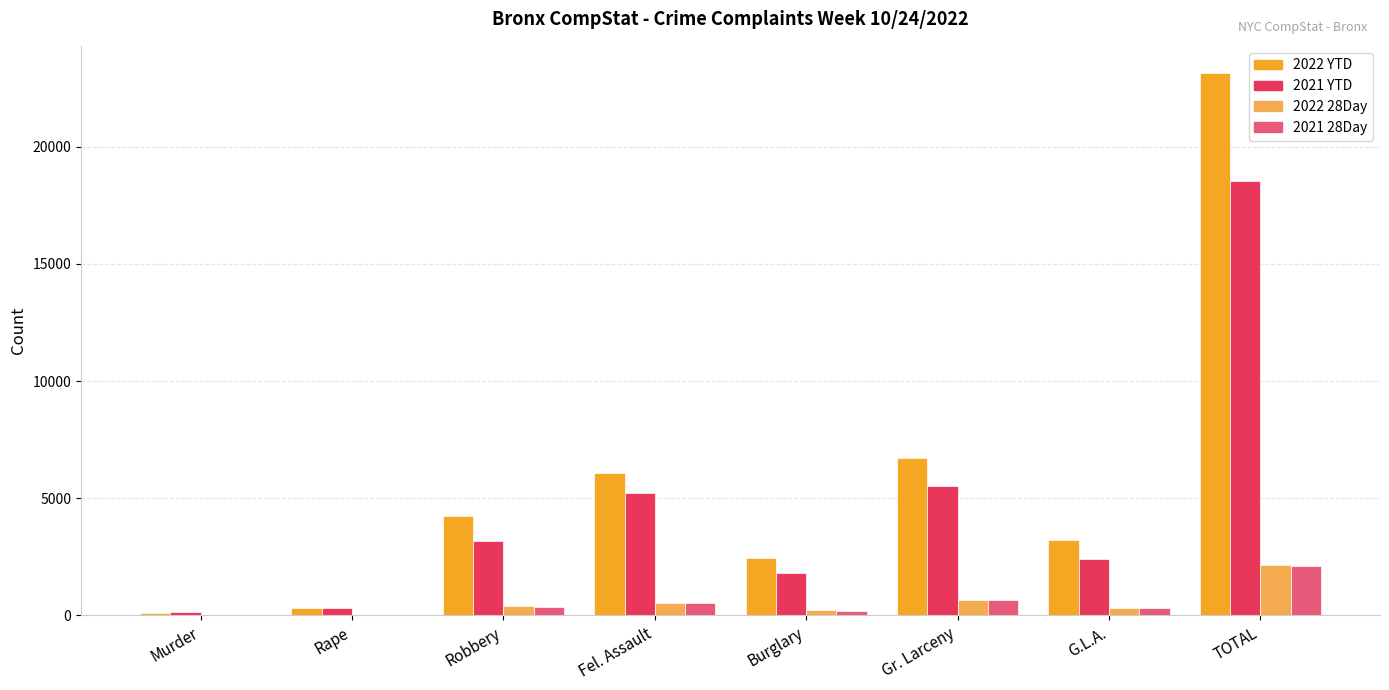

What is the greatest value displayed?

23156